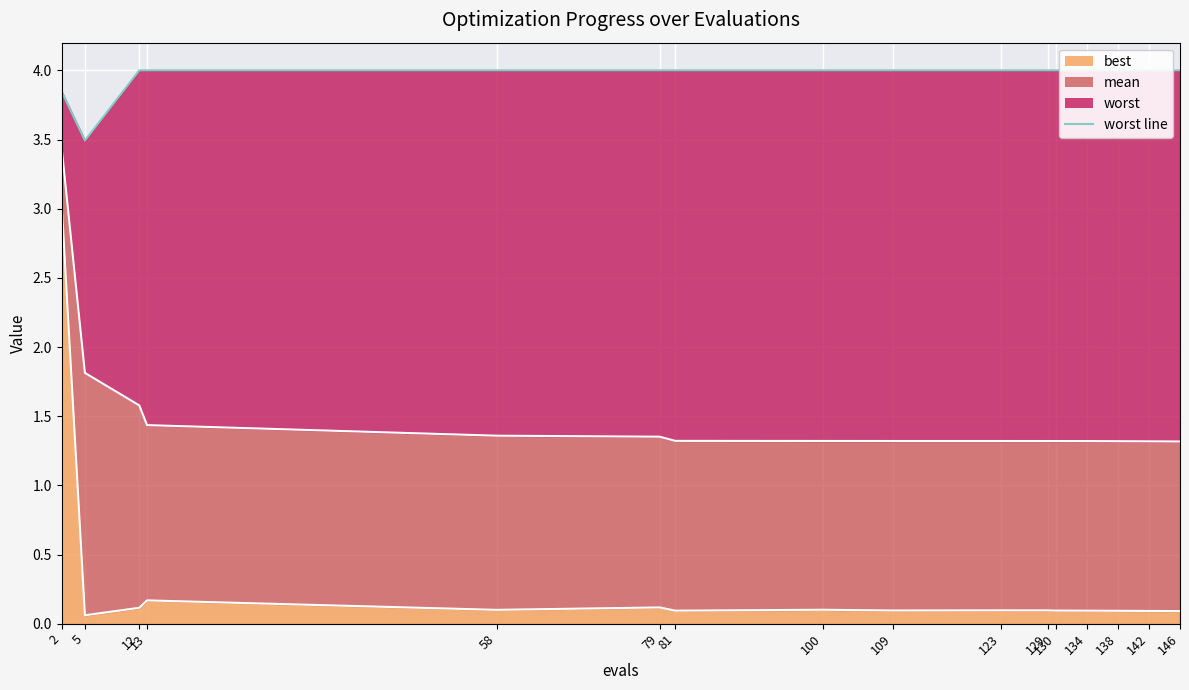

At which label is the value closest to 3?

5